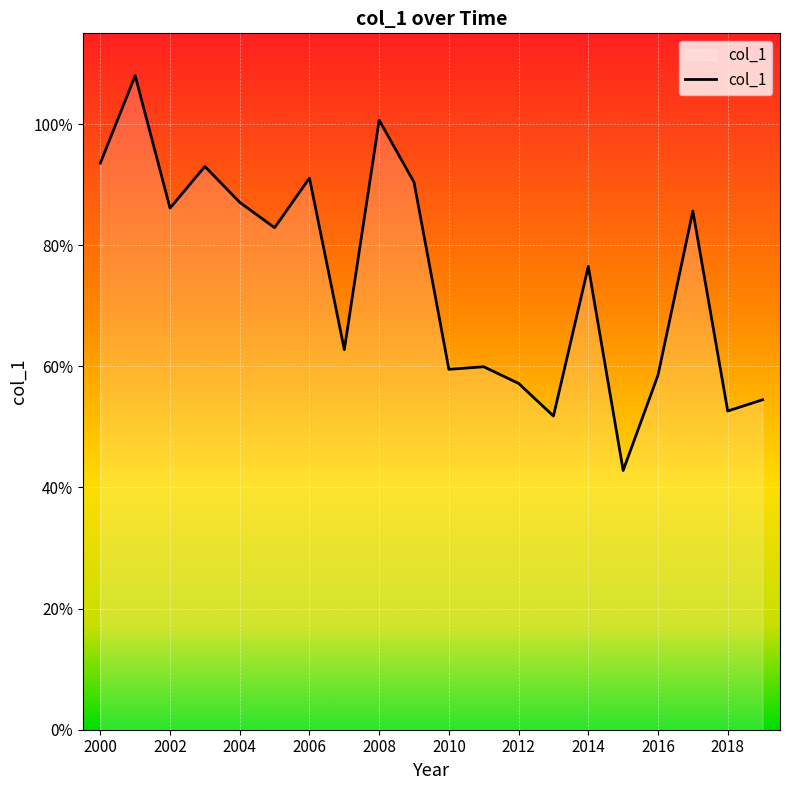

Reading left to right, extract all data points from this chart.

0.9	1.1	0.9	0.9	0.9	0.8	0.9	0.6	1.0	0.9	0.6	0.6	0.6	0.5	0.8	0.4	0.6	0.9	0.5	0.5